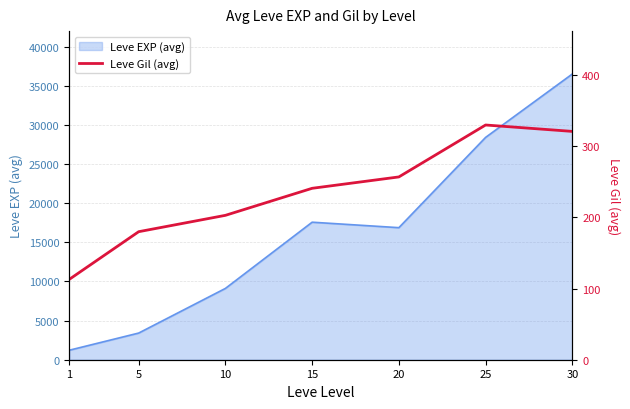

At which category does the chart reach its peak across all series?

25